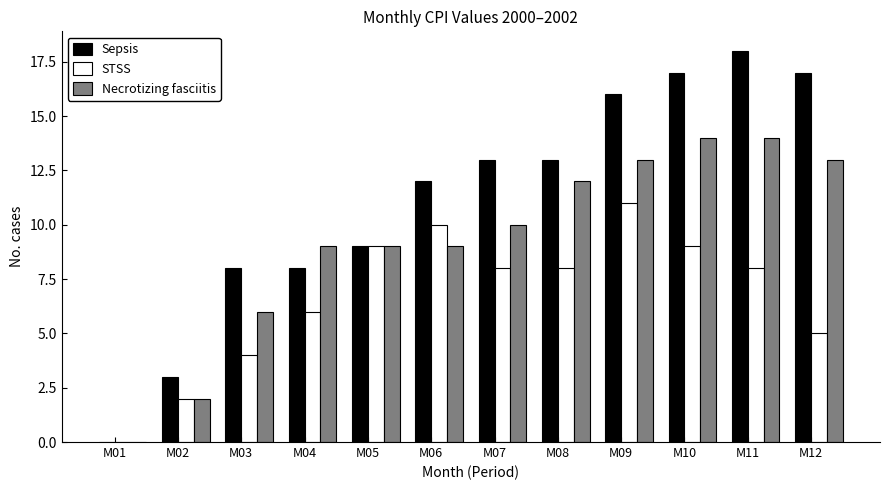

Is it true that Sepsis equals 17 at M10?

True